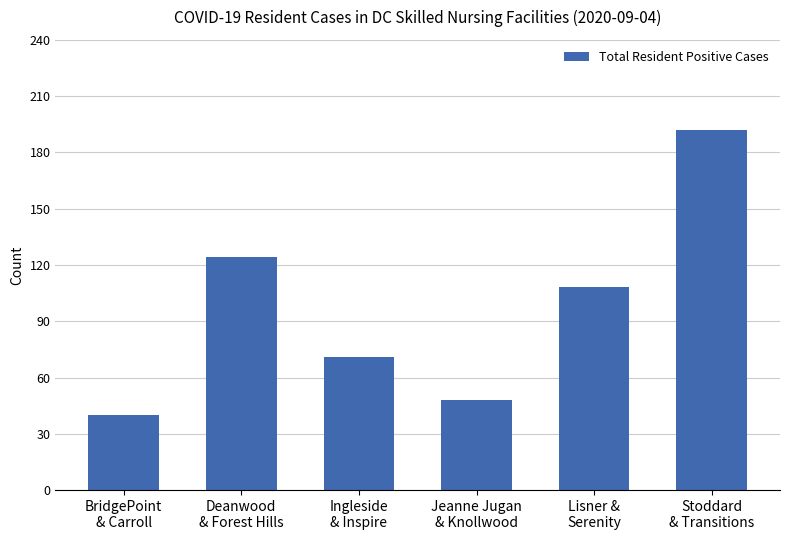

What is the ratio of the value at Lisner &
Serenity to the value at BridgePoint
& Carroll?

2.7